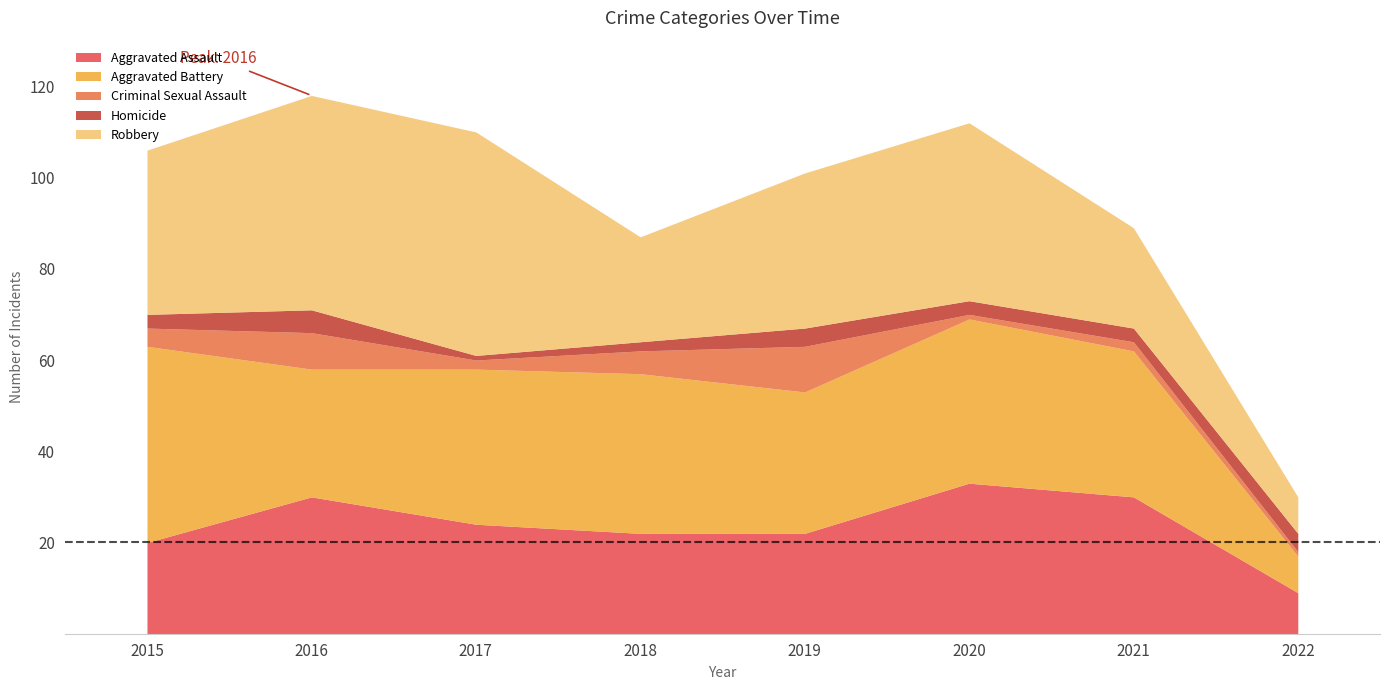

Reading left to right, extract all data points from this chart.

Aggravated Assault: 2015=20	2016=30	2017=24	2018=22	2019=22	2020=33	2021=30	2022=9
Aggravated Battery: 2015=43	2016=28	2017=34	2018=35	2019=31	2020=36	2021=32	2022=8
Criminal Sexual Assault: 2015=4	2016=8	2017=2	2018=5	2019=10	2020=1	2021=2	2022=1
Homicide: 2015=3	2016=5	2017=1	2018=2	2019=4	2020=3	2021=3	2022=4
Robbery: 2015=36	2016=47	2017=49	2018=23	2019=34	2020=39	2021=22	2022=8